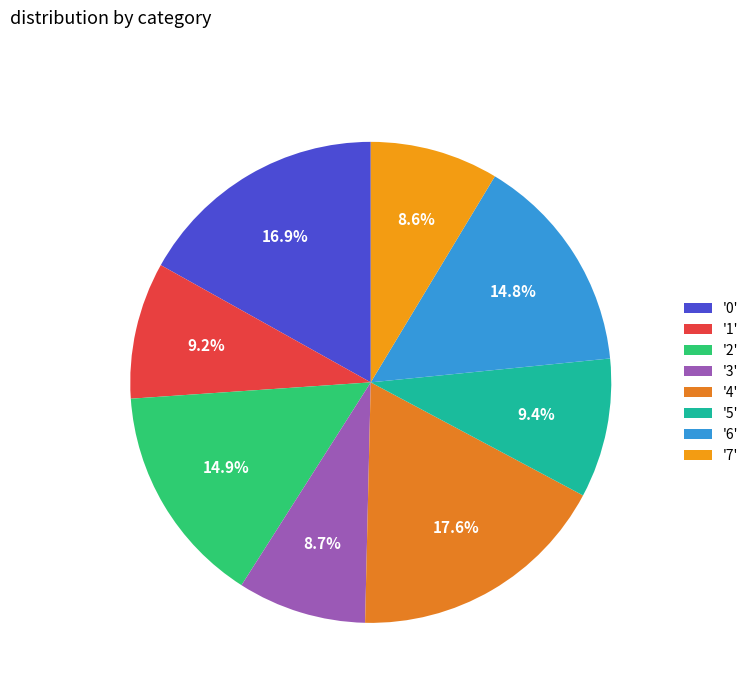

To the nearest percent, what is the average slice percentage?

12%